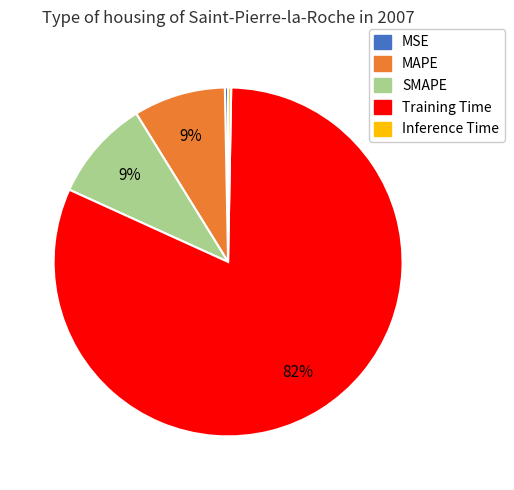

The Training Time slice represents 93% of the pie. True or false?

False